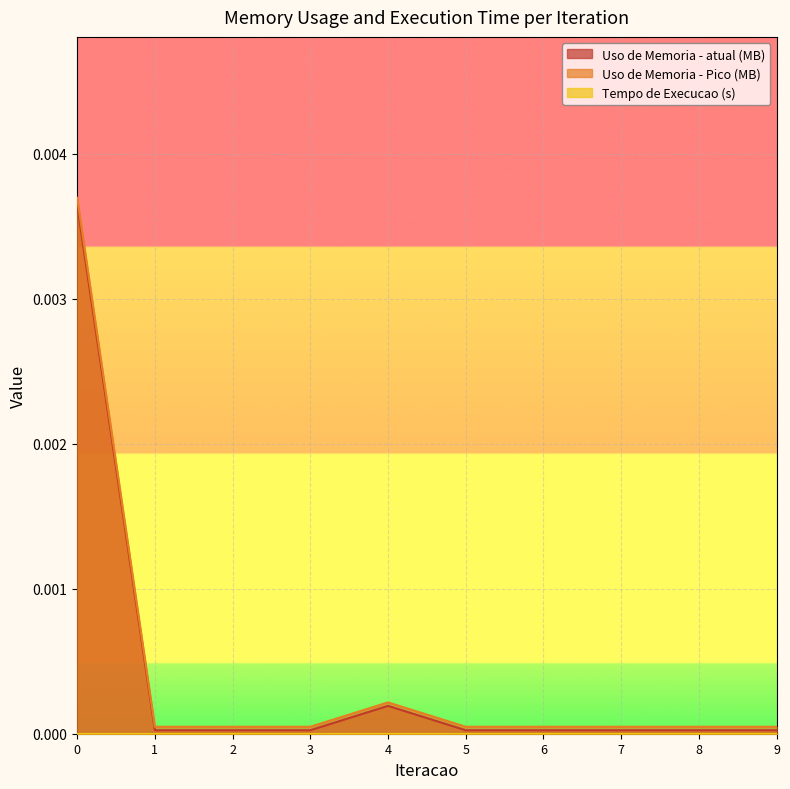

Between 2 and 9, which series saw the biggest shift?

Uso de Memoria - atual (MB)